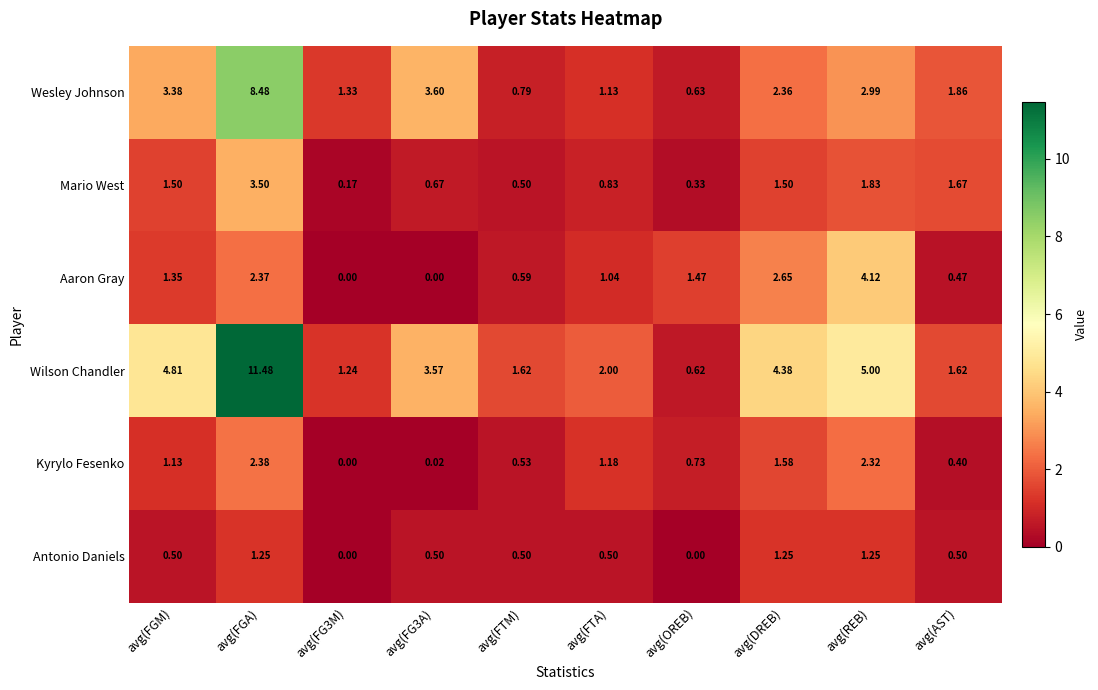

Is the value of Mario West at avg(AST) greater than the value of Kyrylo Fesenko at avg(REB)?

No